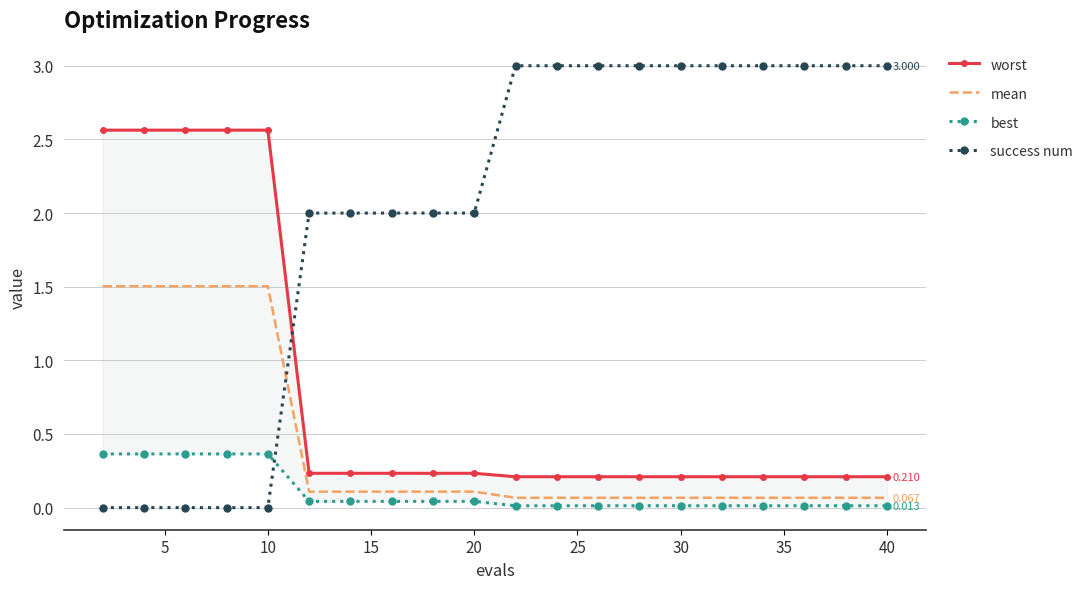

Which series has the largest range (max minus min)?

success num